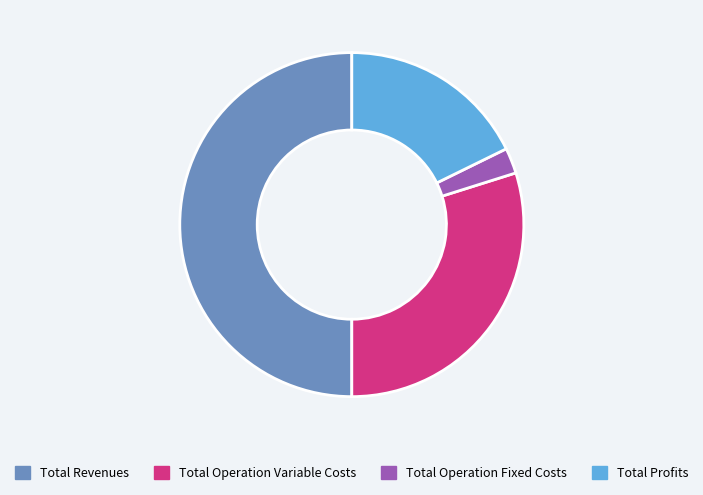

Is it true that Total Operation Fixed Costs is 17% of the pie?

False